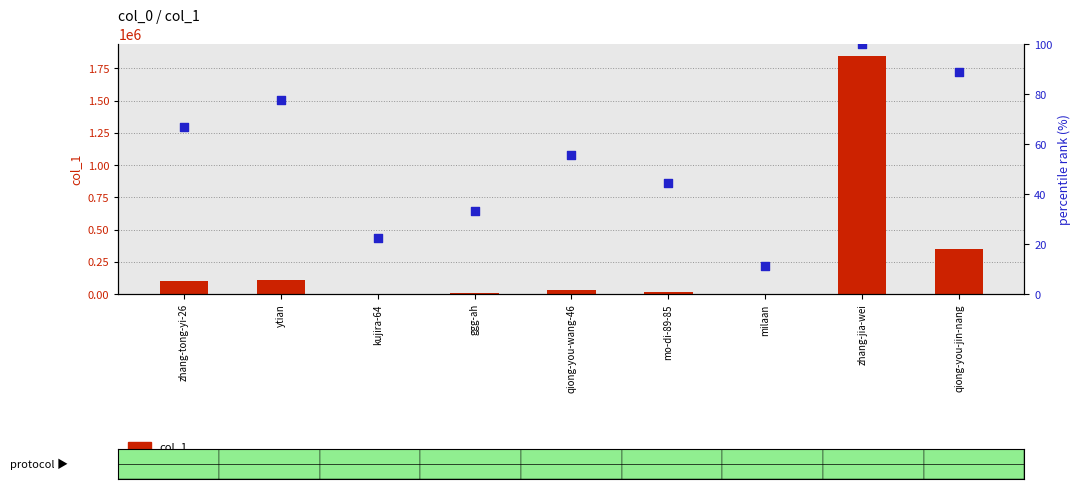

Which series contains the lowest Y value?

percentile rank within the sample